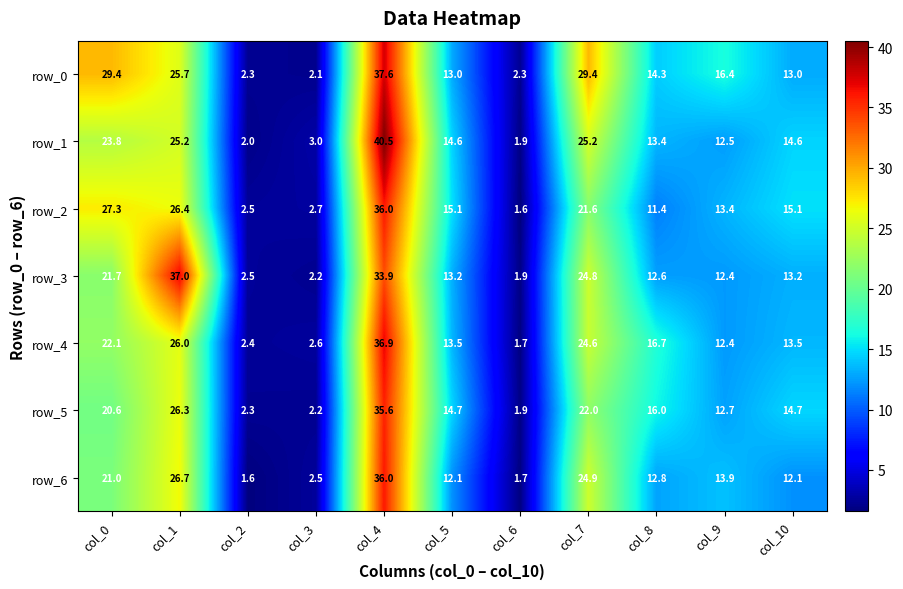

What is the sum of all row_4 values?

172.4